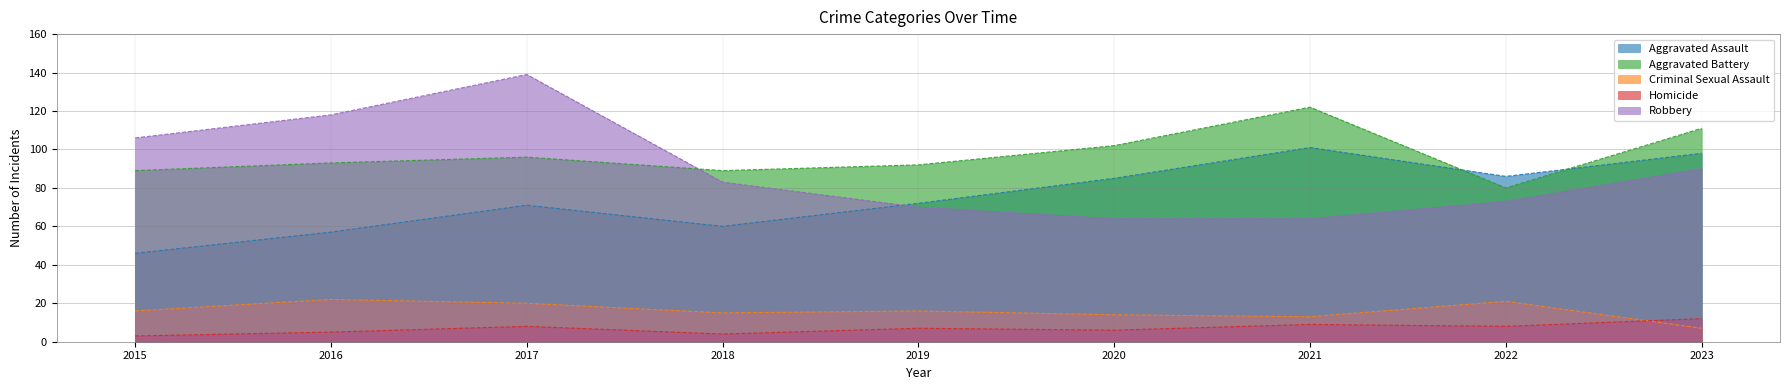

Which category has the lowest value across all series?

2015